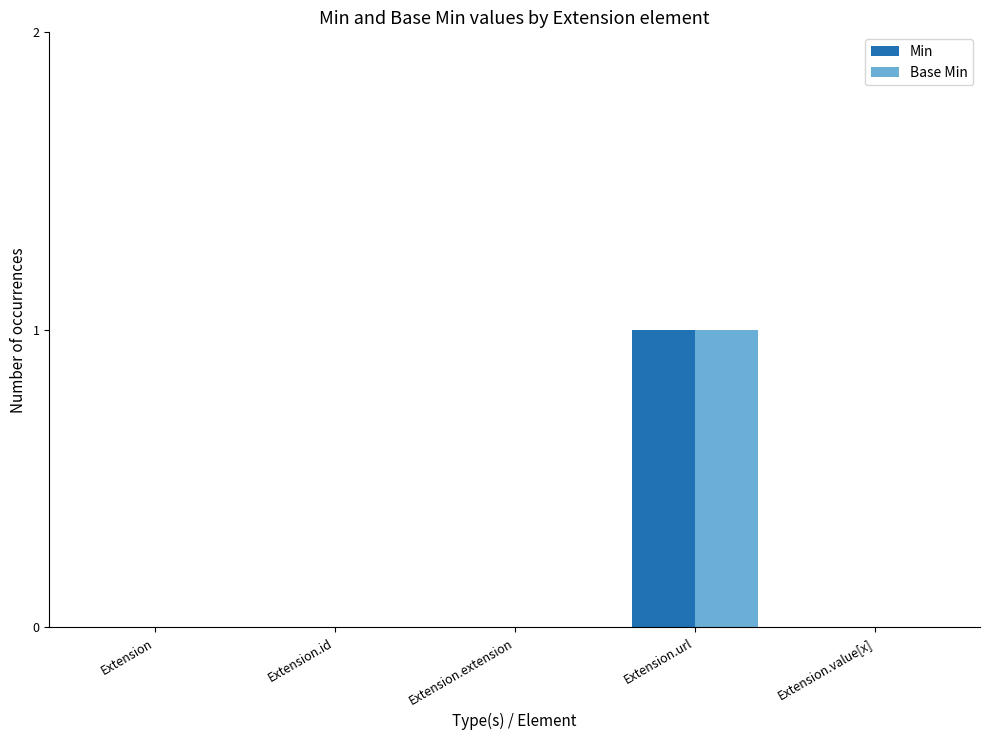

How many data points does each series have?

5